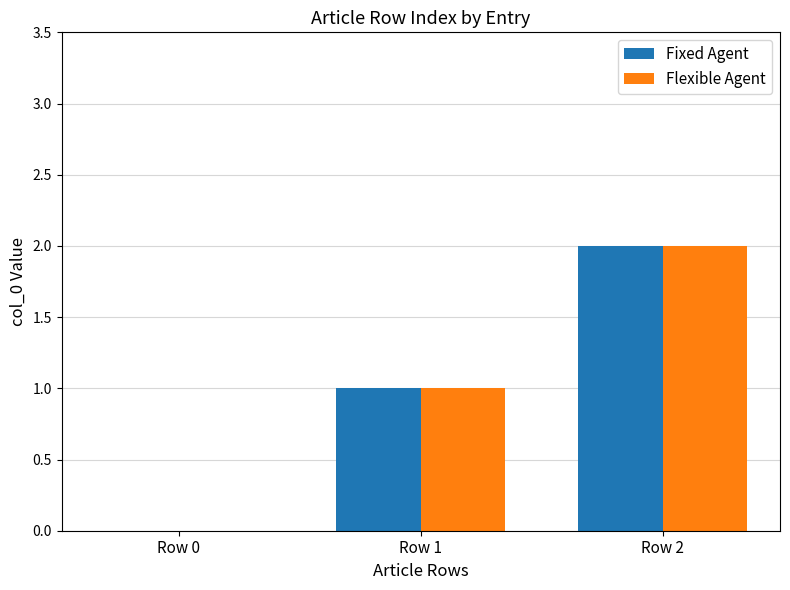

How many groups of bars are there?

3